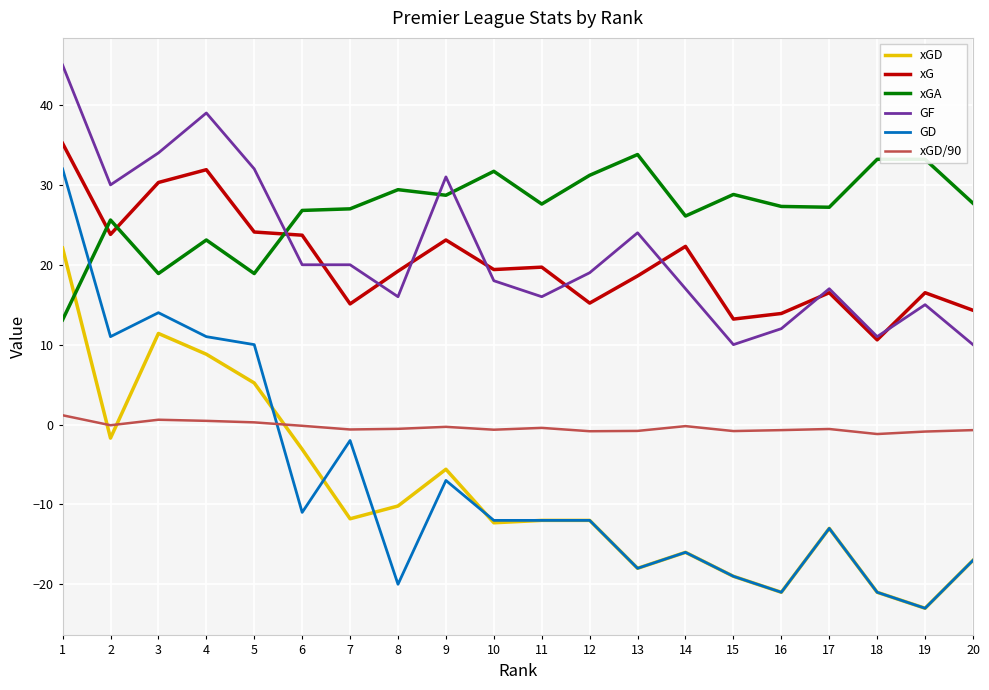

Between 6 and 20, which series saw the biggest shift?

xGD